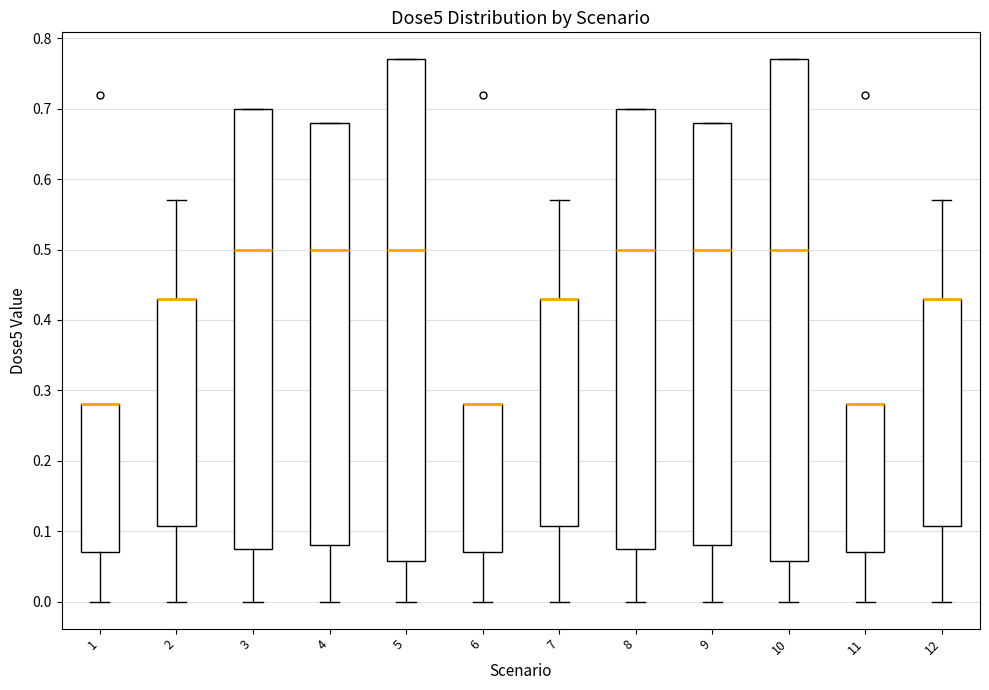

Where is the upper edge of the box at x = 3 on the y-axis? The values are not printed on the chart, so give them approximately, as read against the axis.

0.70